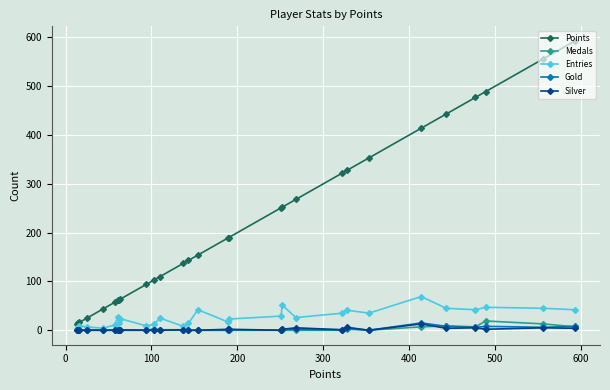

Which series has the largest range (max minus min)?

Points